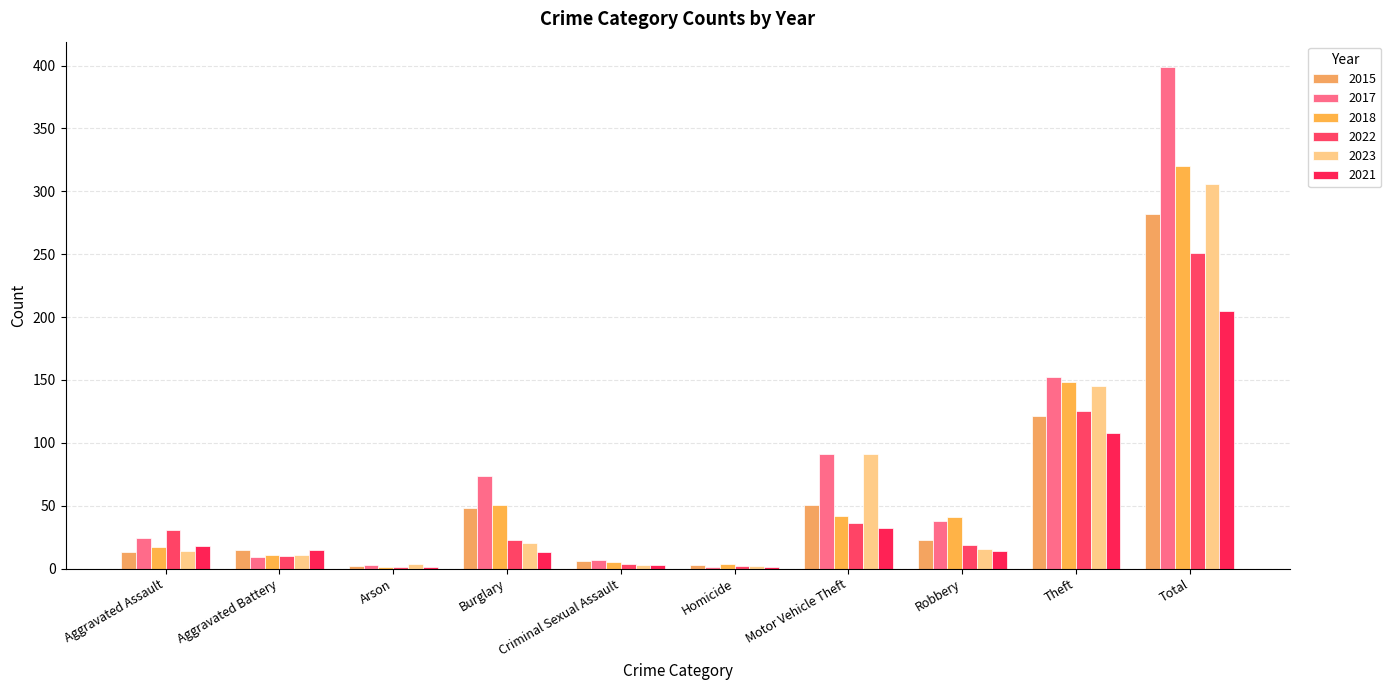

At Homicide, list the series in order from largest to smallest.

2018, 2015, 2022, 2023, 2017, 2021